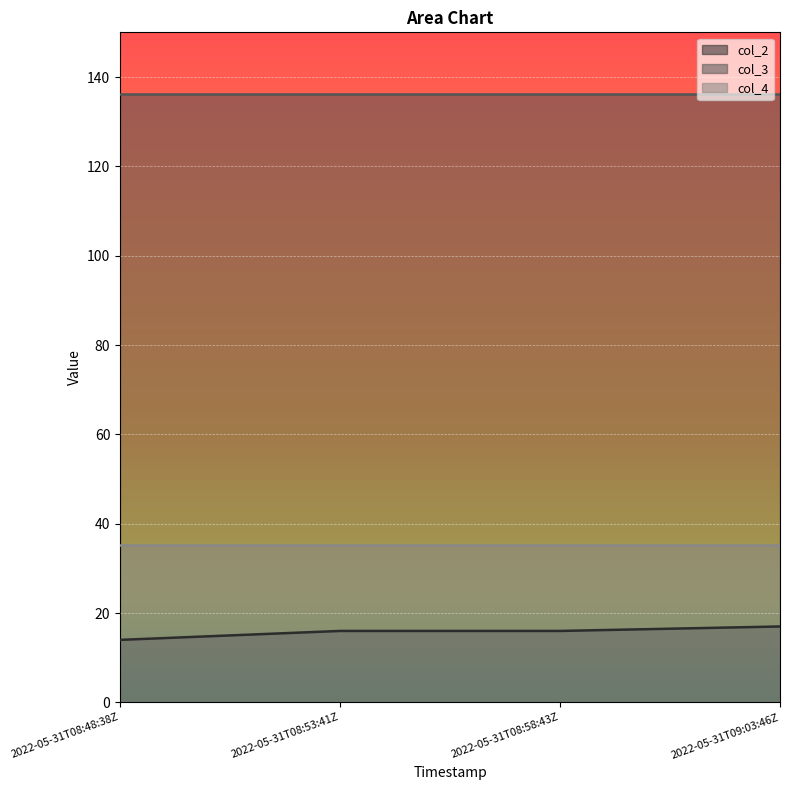

What is the sum of all col_4 values?

141.1